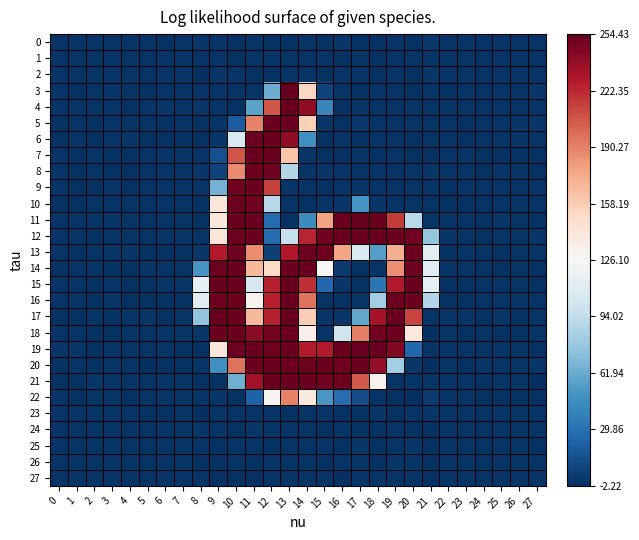

What is the difference between the highest and lowest values at 2?

1.6